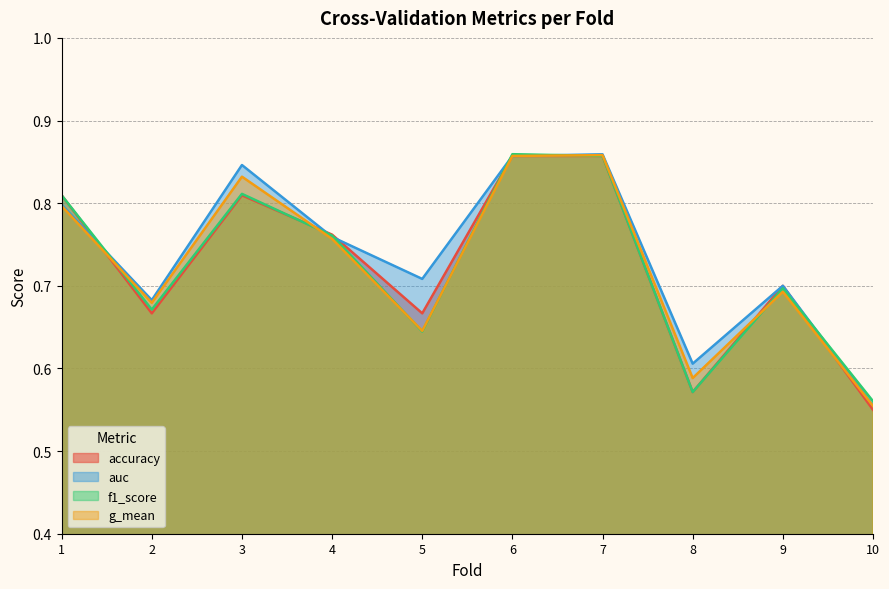

Reading right to left, extract all data points from this chart.

accuracy: 10=0.6	9=0.7	8=0.6	7=0.9	6=0.9	5=0.7	4=0.8	3=0.8	2=0.7	1=0.8
auc: 10=0.6	9=0.7	8=0.6	7=0.9	6=0.9	5=0.7	4=0.8	3=0.8	2=0.7	1=0.8
f1_score: 10=0.6	9=0.7	8=0.6	7=0.9	6=0.9	5=0.6	4=0.8	3=0.8	2=0.7	1=0.8
g_mean: 10=0.6	9=0.7	8=0.6	7=0.9	6=0.9	5=0.6	4=0.8	3=0.8	2=0.7	1=0.8